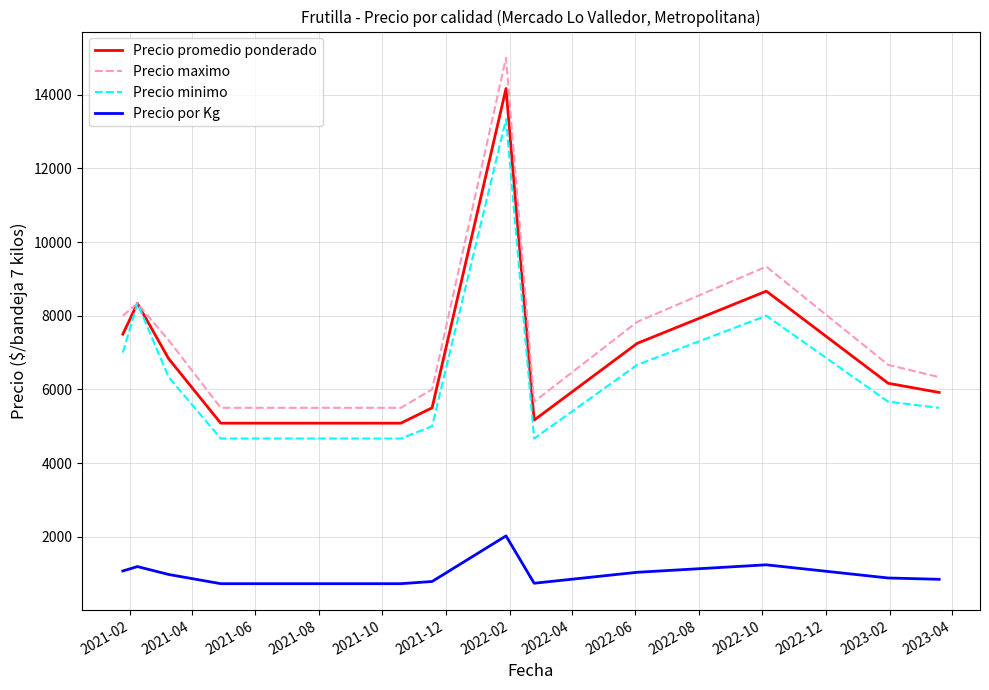

Rank the series by their maximum value, from highest to lowest.

Precio maximo, Precio promedio ponderado, Precio minimo, Precio por Kg